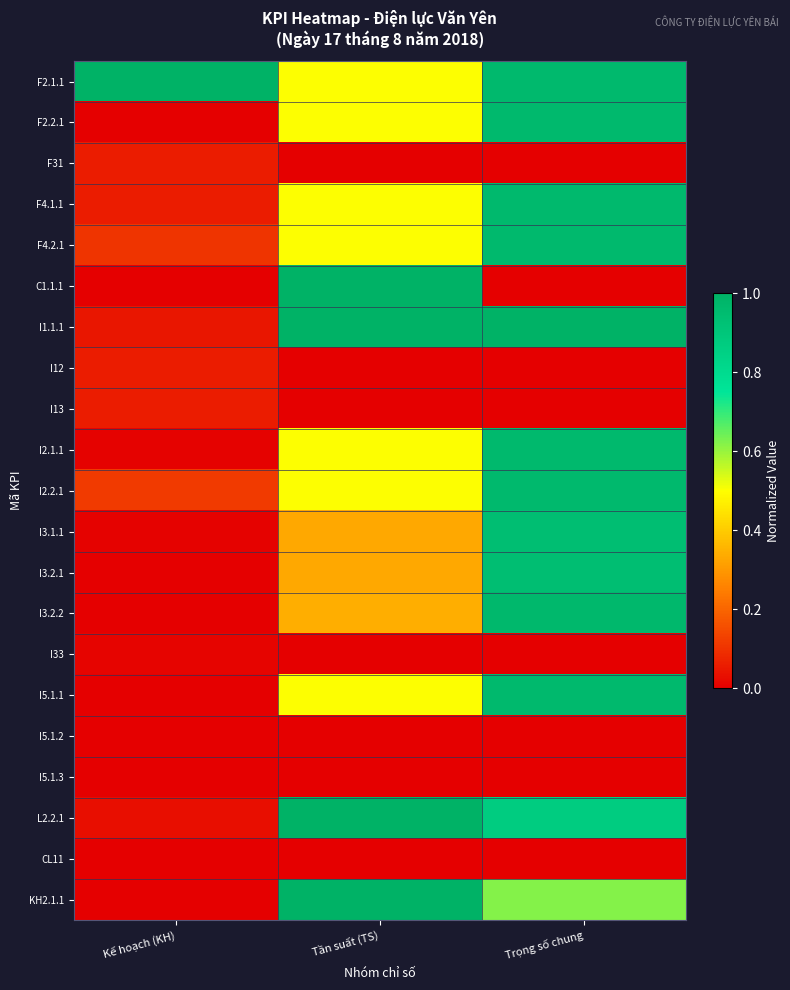

What is the difference between the highest and lowest values at Tần suất (TS)?

1.0